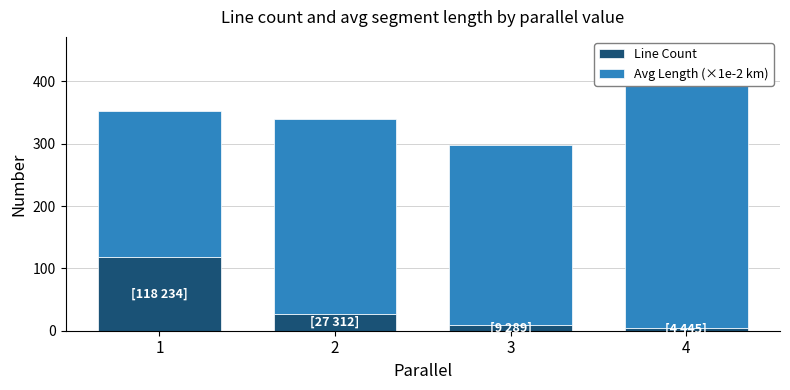

Which series has the largest total across all categories?

Avg Length (×1e-2 km)